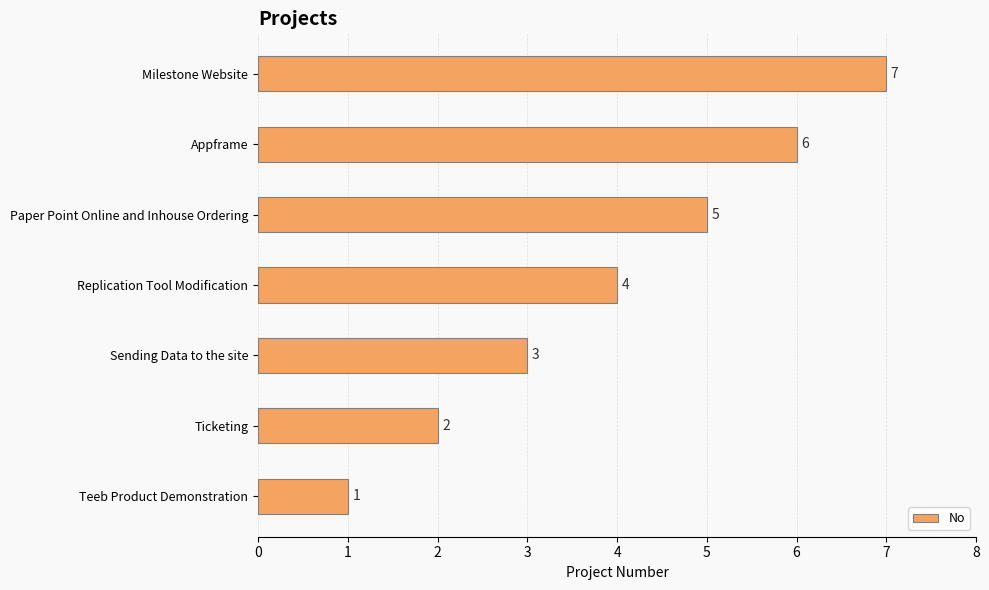

Which has a higher value, Appframe or Milestone Website?

Milestone Website